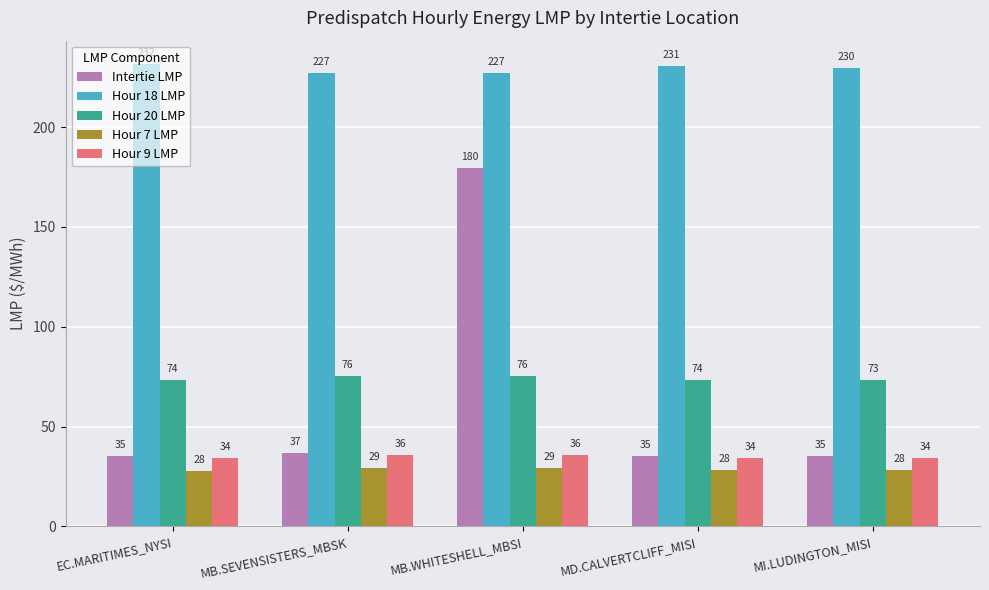

What is the minimum value for Hour 7 LMP?

28.0